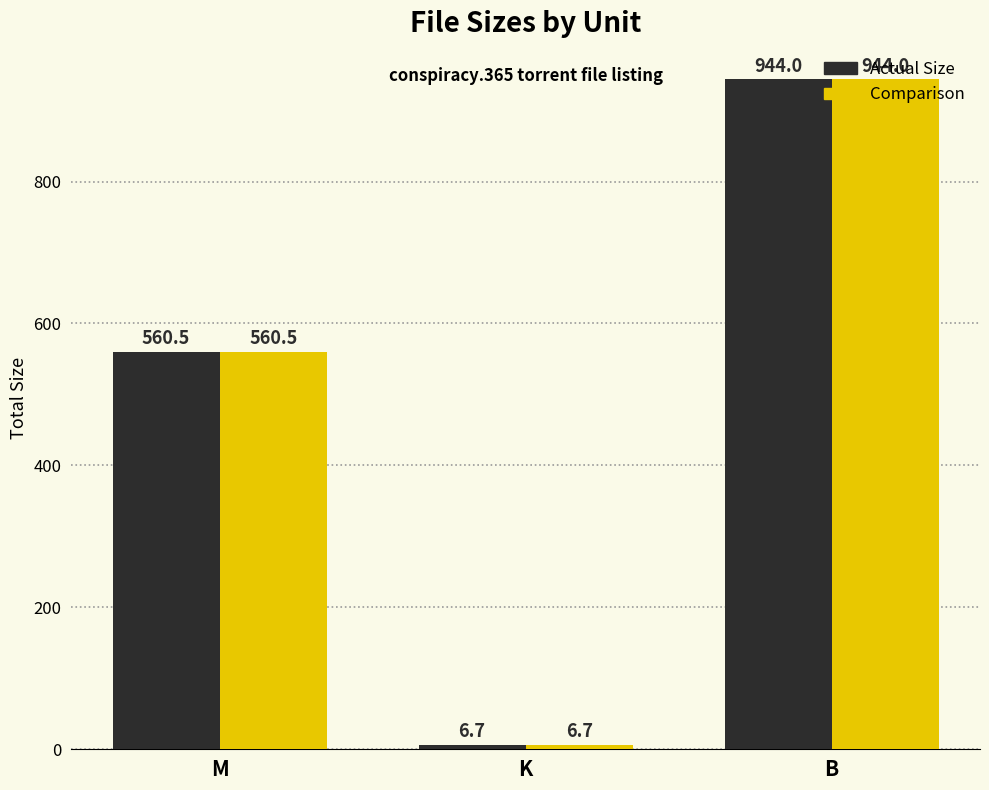

Where does the Comparison series first go above 560?

M